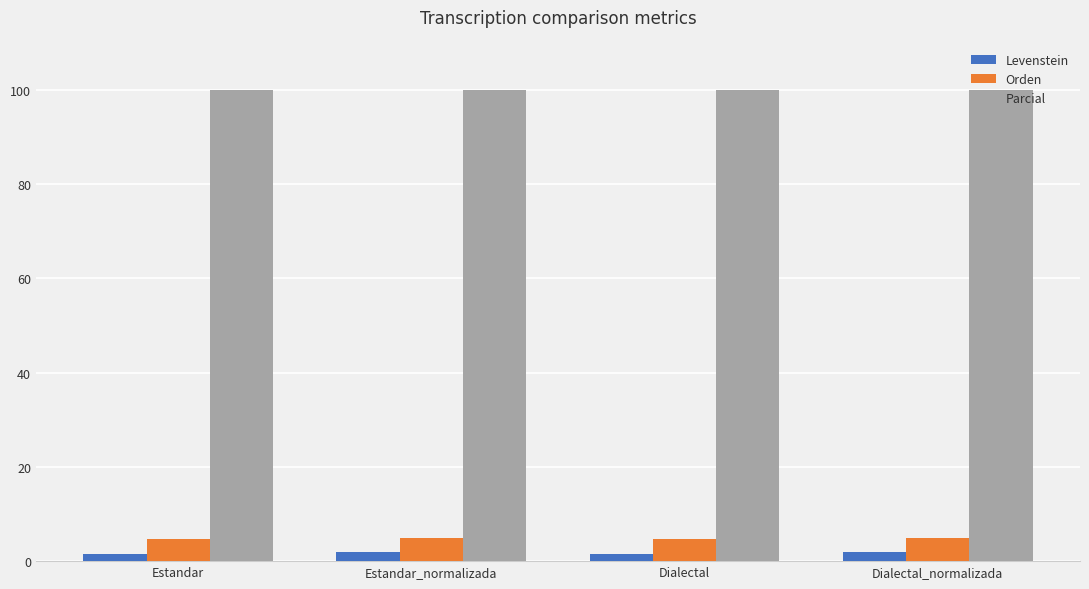

What is the label of the 1st bar from the left?

Estandar